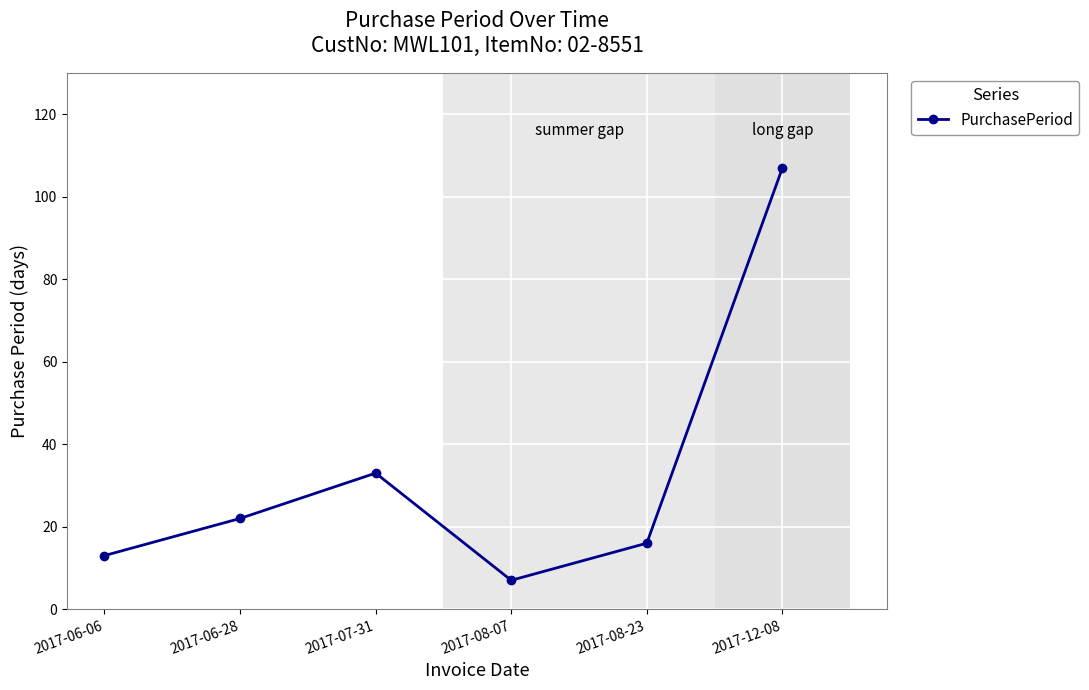

At which category does the chart reach its minimum across all series?

2017-08-07